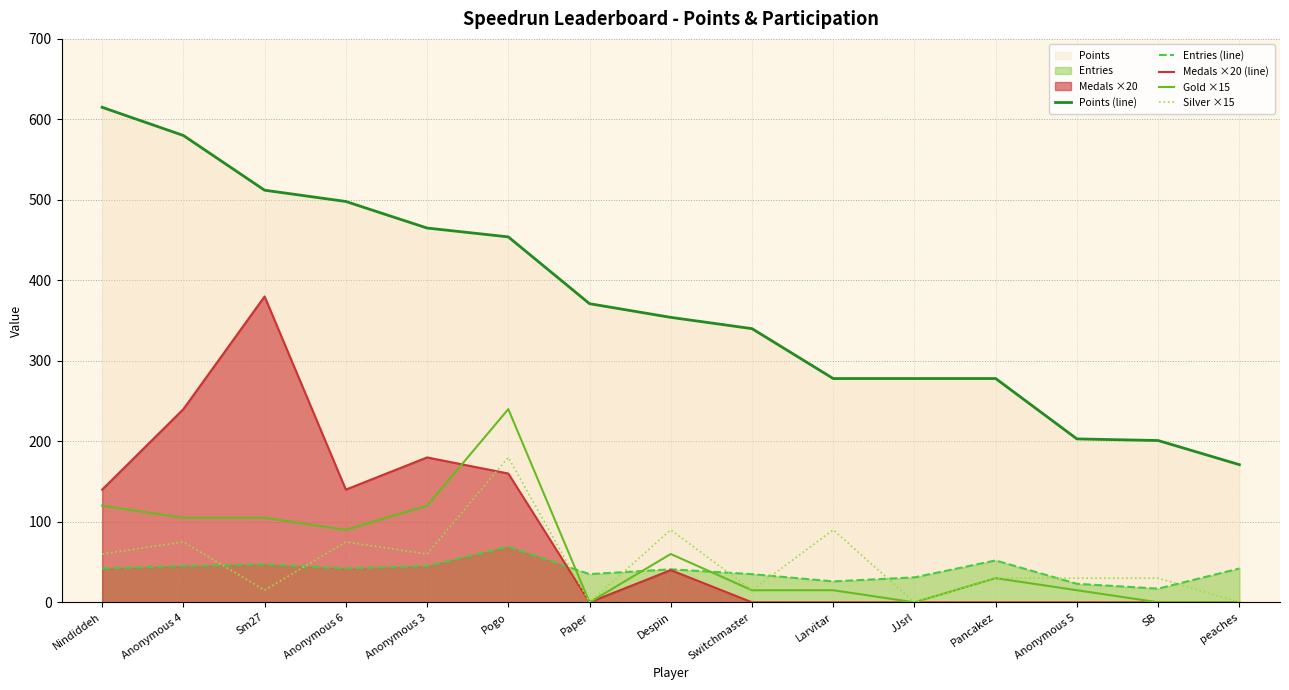

Rank the series at peaches from lowest to highest value.

Medals ×20 (line), Gold ×15, Silver ×15, Entries (line), Points (line)